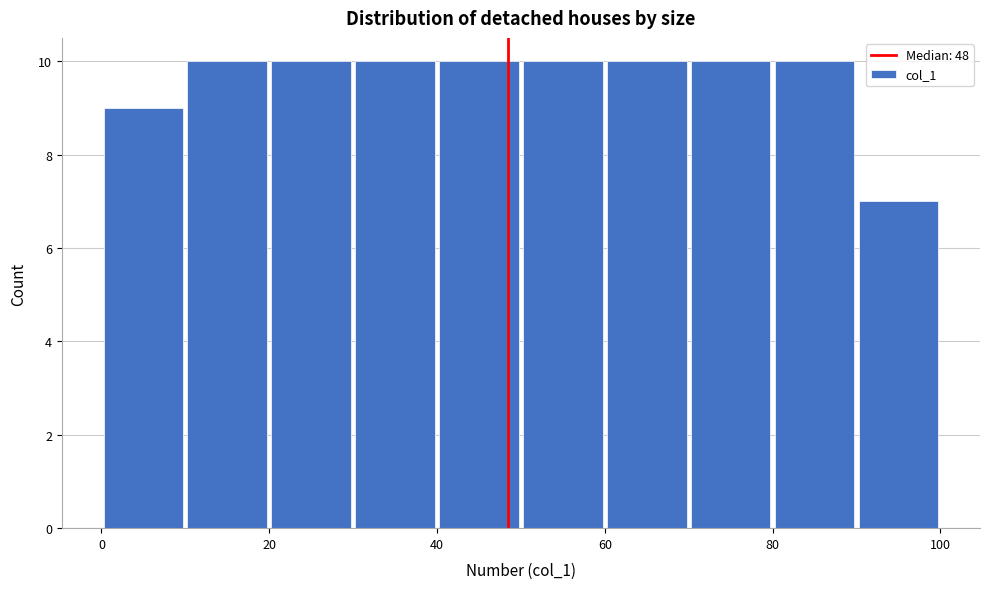

Reading left to right, transcribe this chart: for each bar, give the range it covers on the x-axis and its height. The values are not printed on the chart, so give them approximately, as read against the axis.

0 to 10: 9
10 to 20: 10
20 to 30: 10
30 to 40: 10
40 to 50: 10
50 to 60: 10
60 to 70: 10
70 to 80: 10
80 to 90: 10
90 to 100: 7